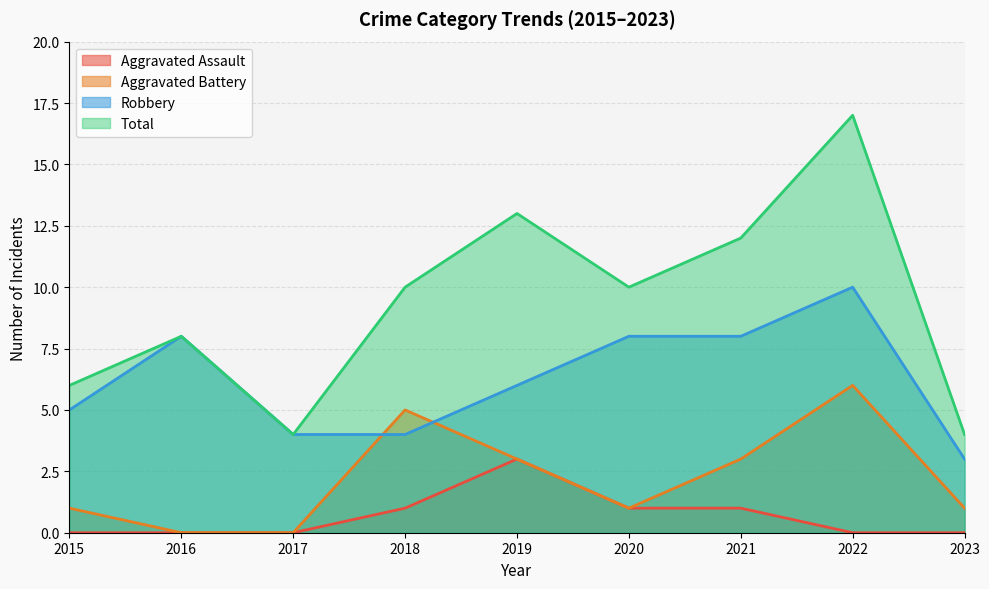

How many lines are shown in the chart?

4